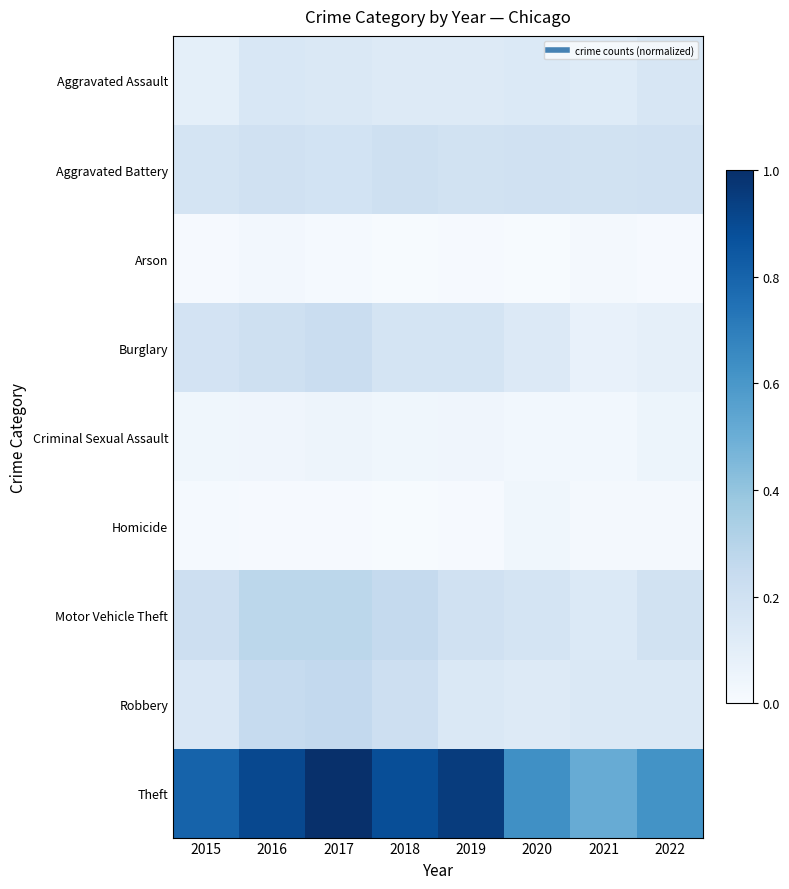

Rank the series at 2021 from lowest to highest value.

Arson, Homicide, Criminal Sexual Assault, Burglary, Aggravated Assault, Motor Vehicle Theft, Robbery, Aggravated Battery, Theft